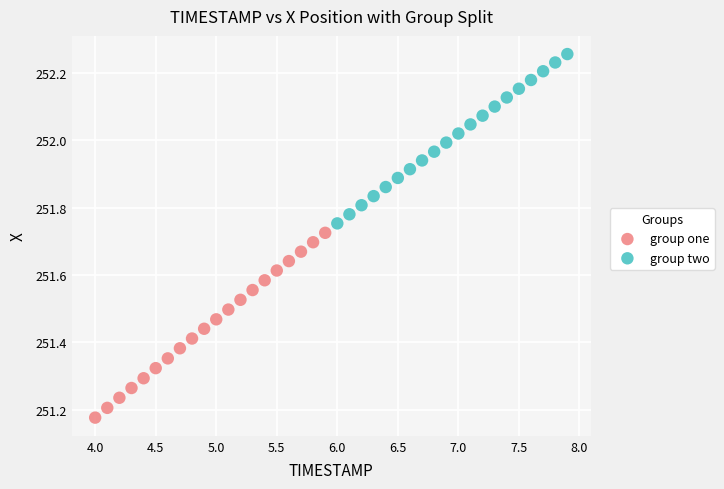

Which series has the widest spread of Y values?

group one